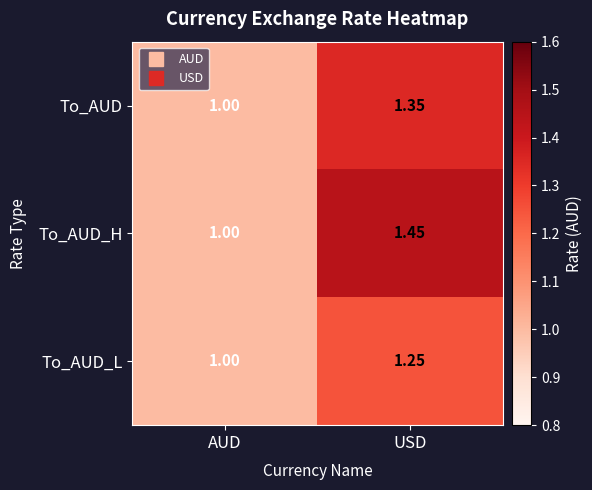

At which category is the sum across all series the highest?

USD